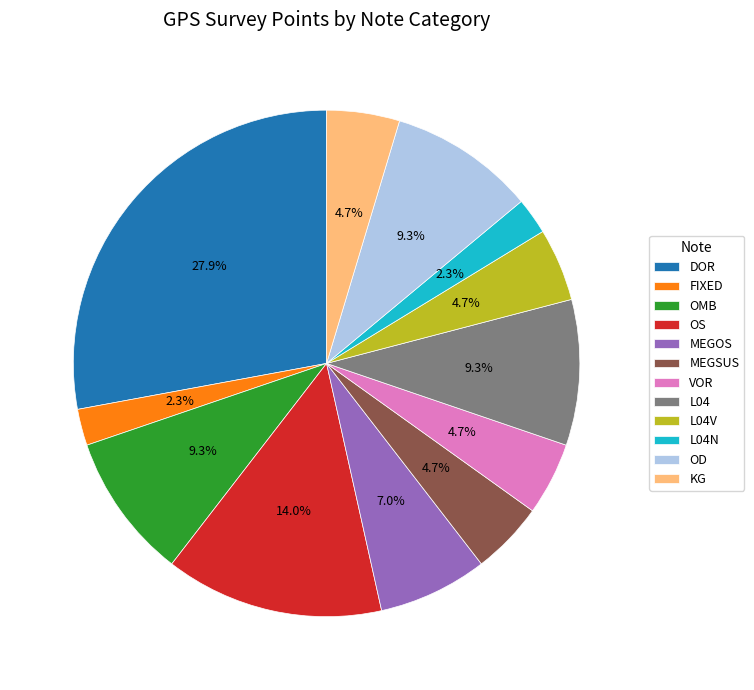

Does any single category account for the majority?

No